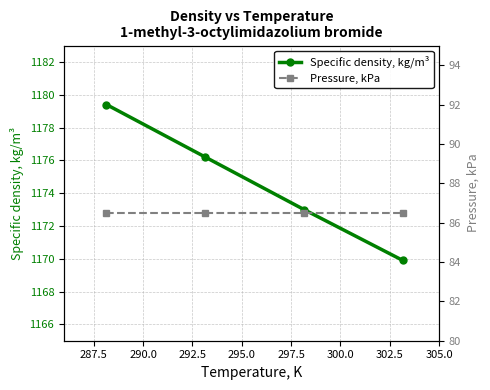

True or false: Pressure, kPa and Specific density, kg/m³ intersect in this chart.

False